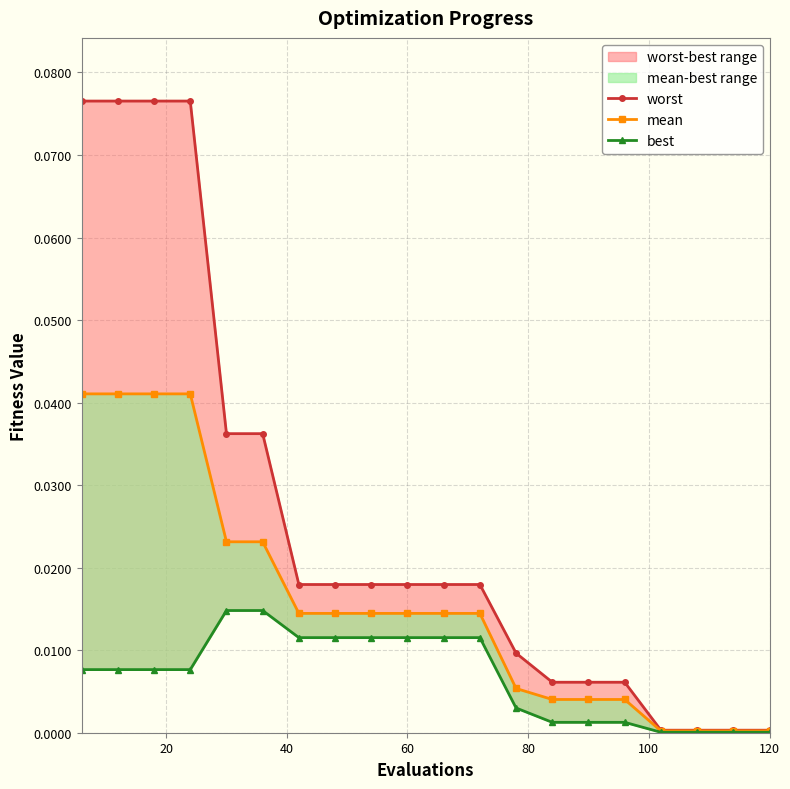

True or false: worst and mean intersect in this chart.

False